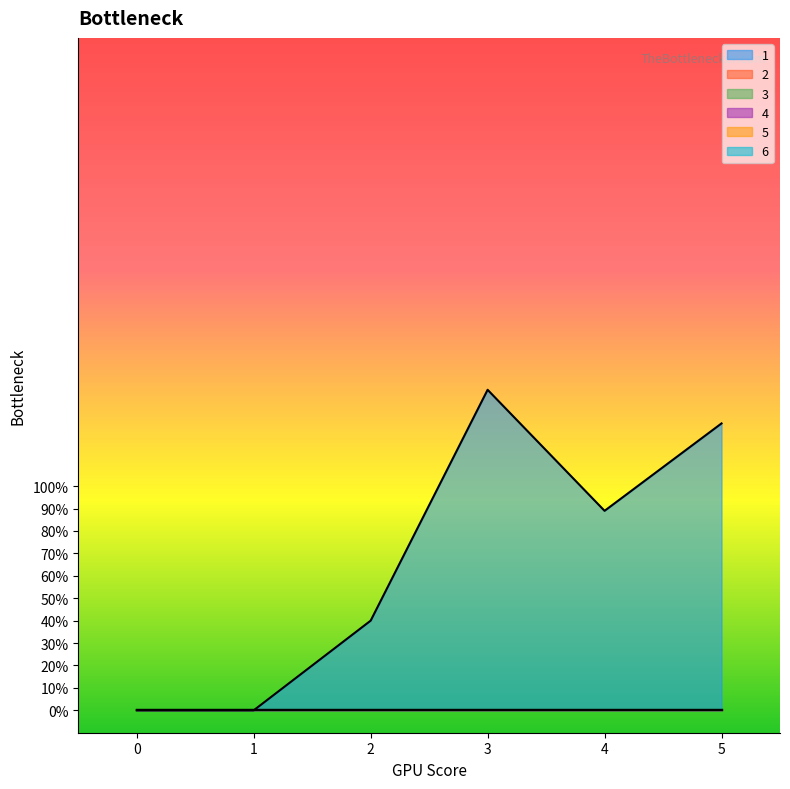

How many data points does each series have?

6